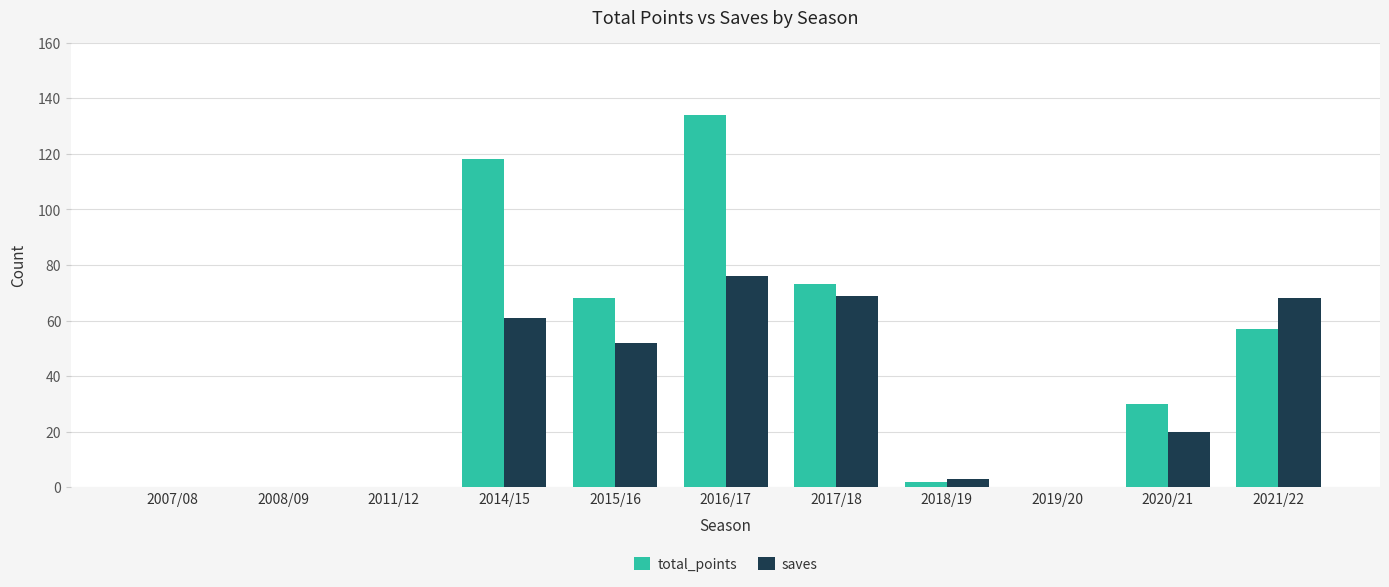

At which label is saves closest to 38?

2015/16